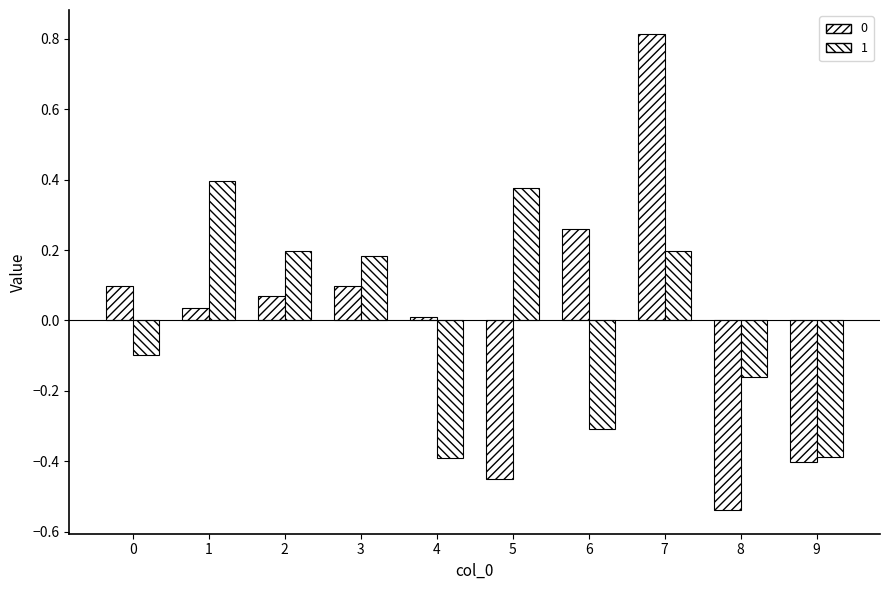

How many values in 0 are above zero?

7